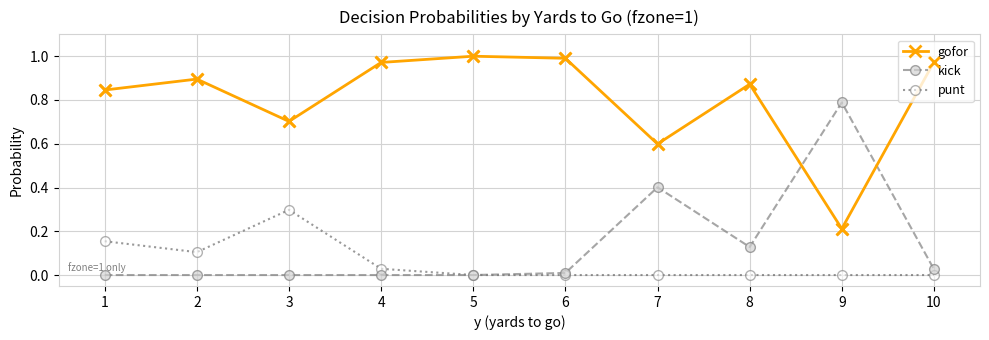

Which series has the largest total across all categories?

gofor